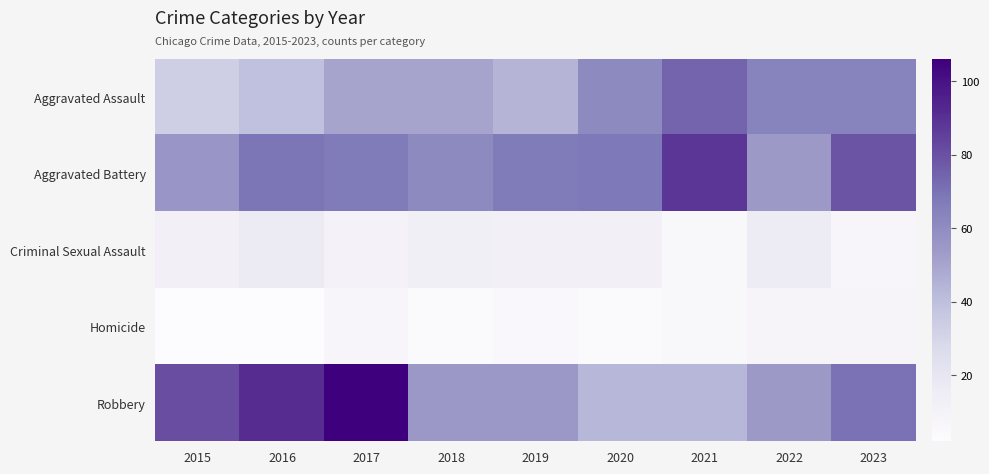

Reading right to left, extract all data points from this chart.

Aggravated Assault: 2023=64	2022=64	2021=74	2020=61	2019=44	2018=50	2017=50	2016=39	2015=33
Aggravated Battery: 2023=79	2022=54	2021=88	2020=68	2019=67	2018=61	2017=67	2016=69	2015=56
Criminal Sexual Assault: 2023=7	2022=16	2021=6	2020=12	2019=12	2018=13	2017=10	2016=17	2015=12
Homicide: 2023=8	2022=8	2021=6	2020=4	2019=5	2018=4	2017=7	2016=2	2015=2
Robbery: 2023=70	2022=54	2021=43	2020=43	2019=55	2018=55	2017=106	2016=91	2015=81